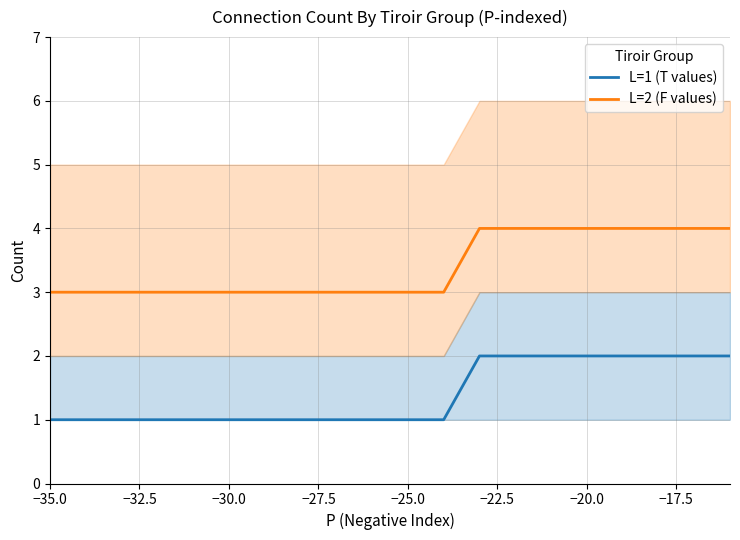

How many lines are shown in the chart?

2